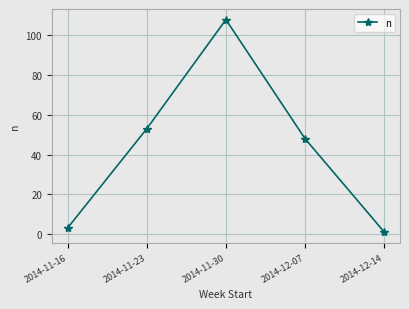

What is the difference between the values at 2014-12-14 and 2014-11-23?

52